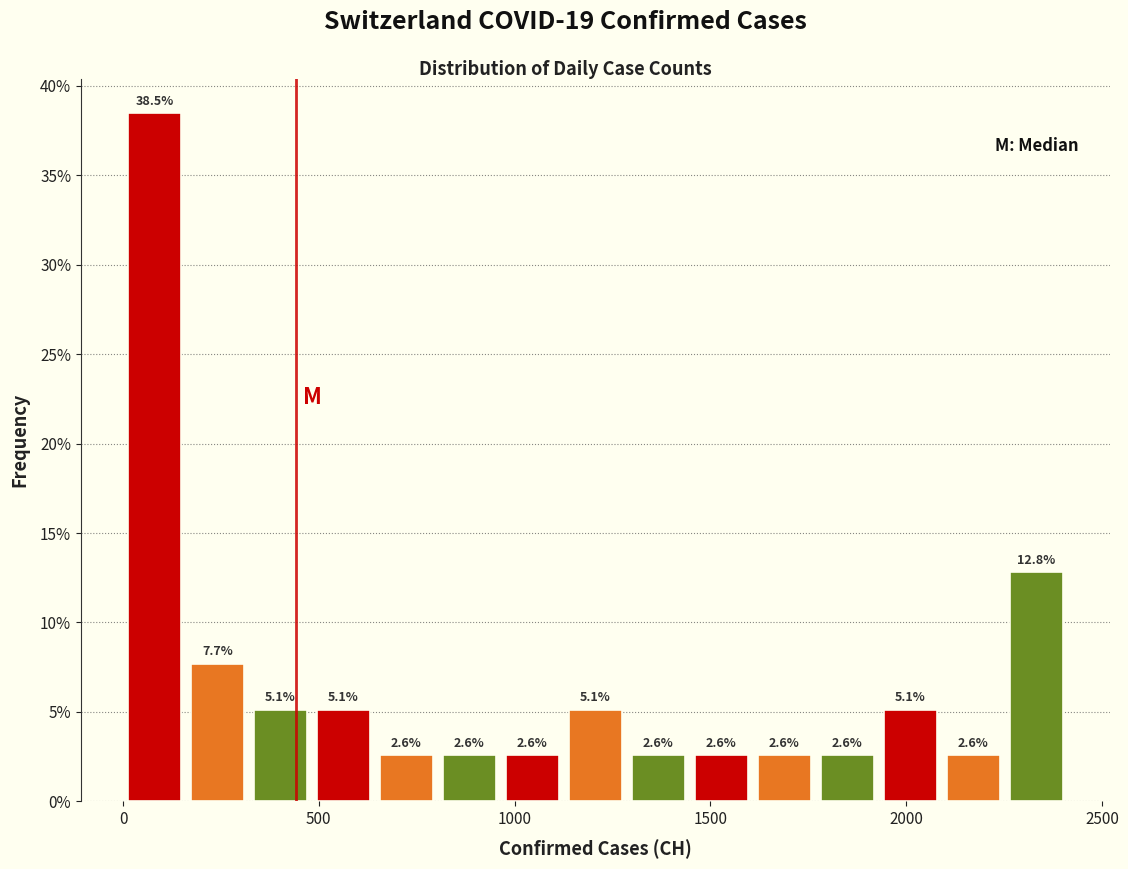

Read against the x-axis, roughly where is the centre of the tallest bar?

100